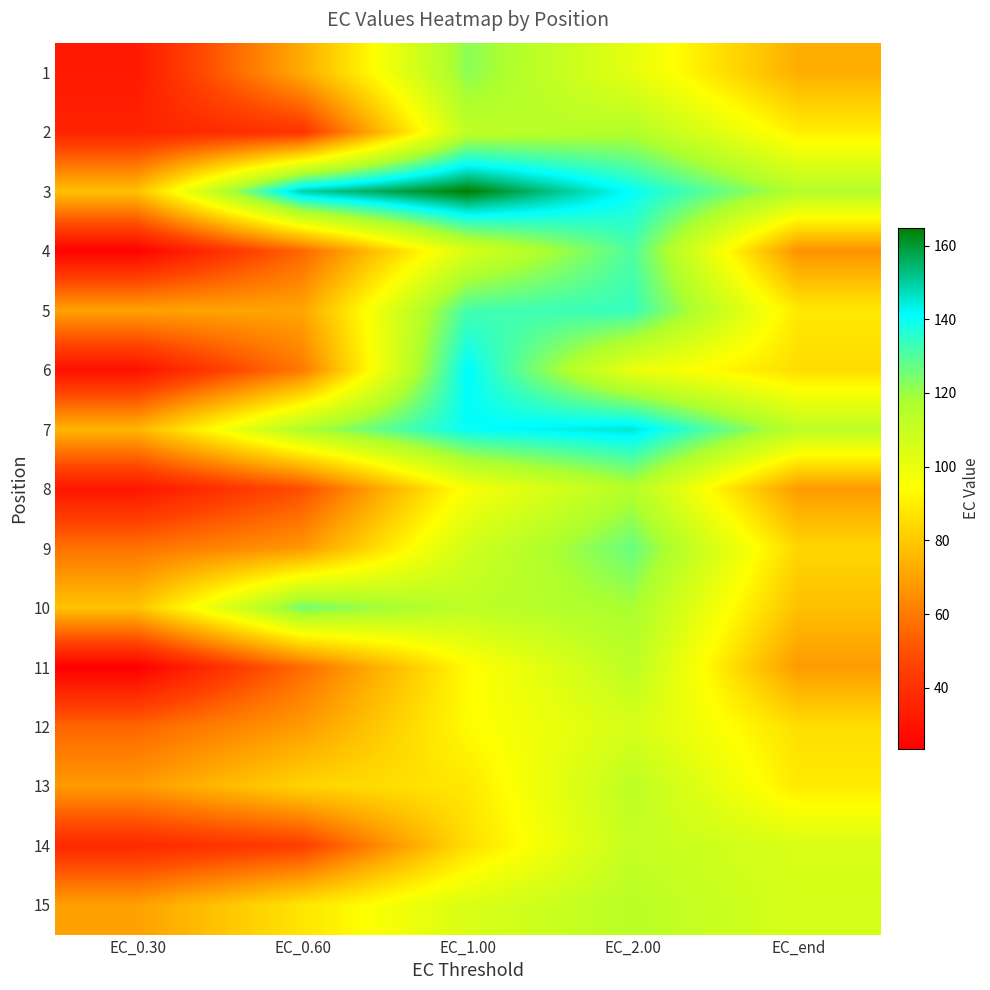

Which series has the largest total across all categories?

3